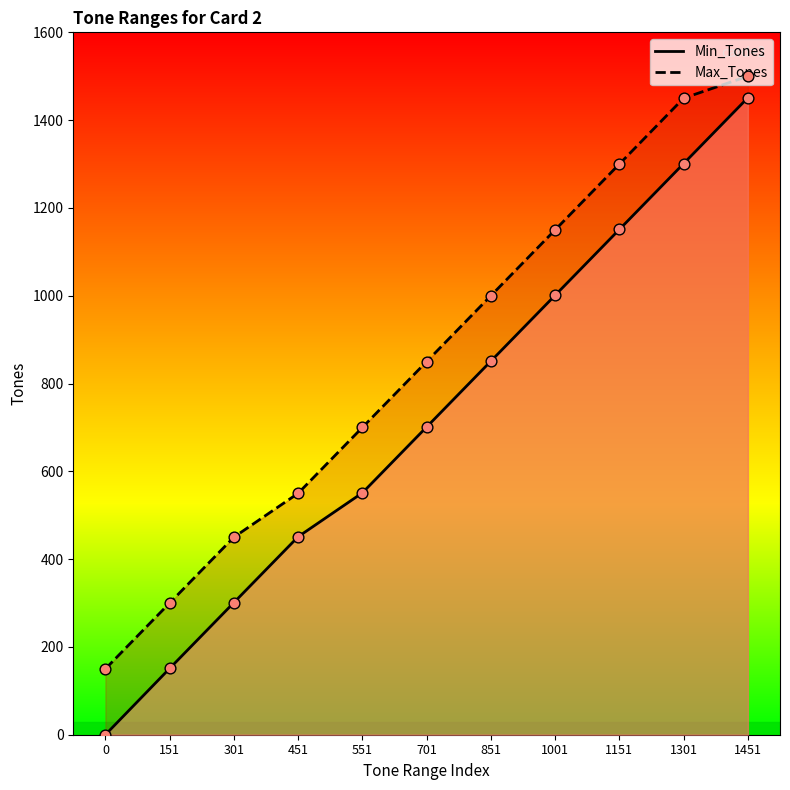

At how many categories does at least one series exceed 497?

8